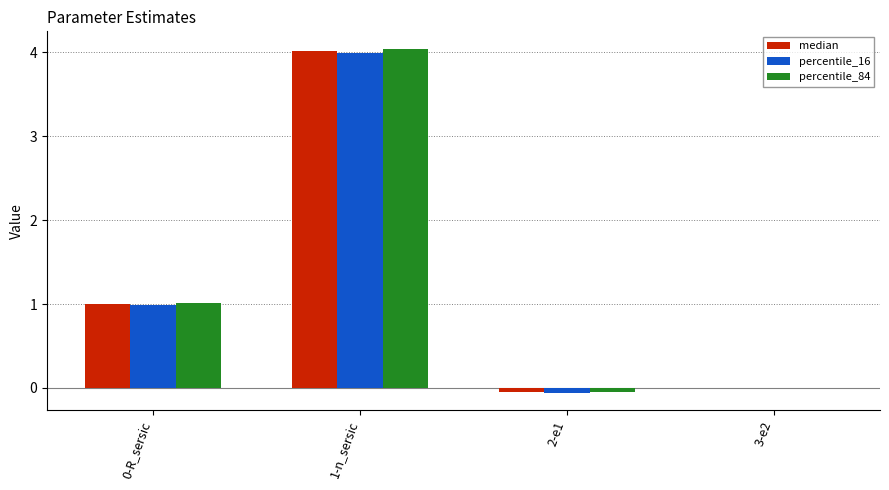

The value of percentile_84 at 0-R_sersic is 1.7. True or false?

False